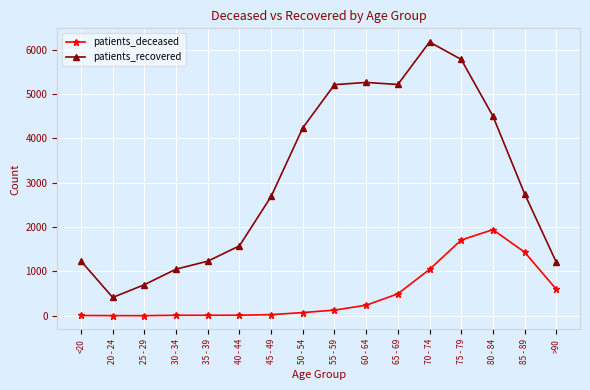

At which category does the chart reach its peak across all series?

70 - 74